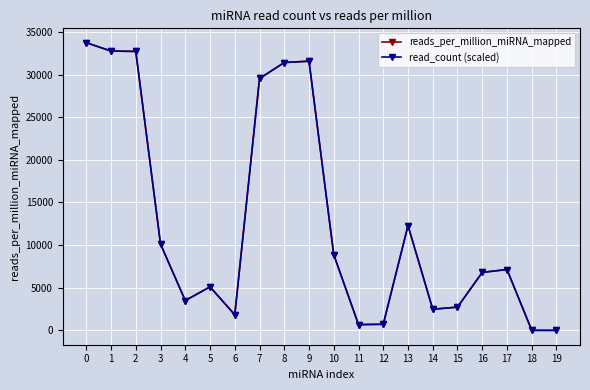

What is the greatest value displayed?

33733.6